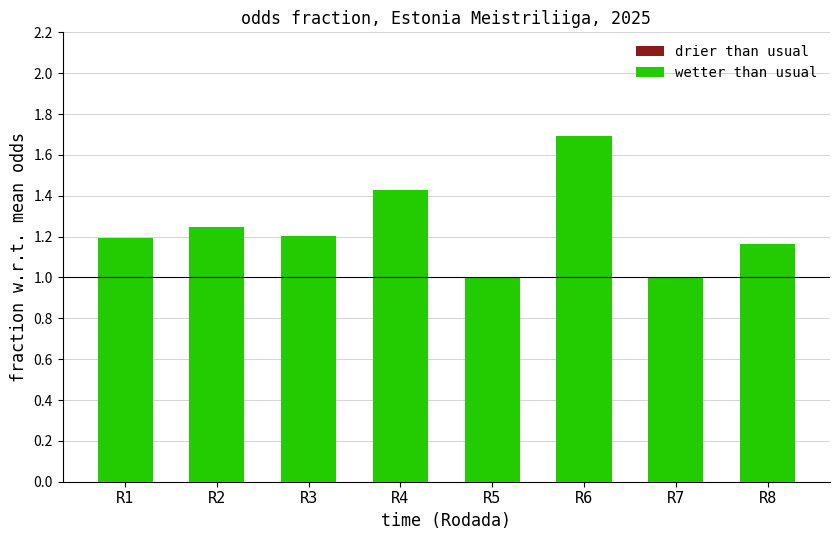

How many groups of bars are there?

8